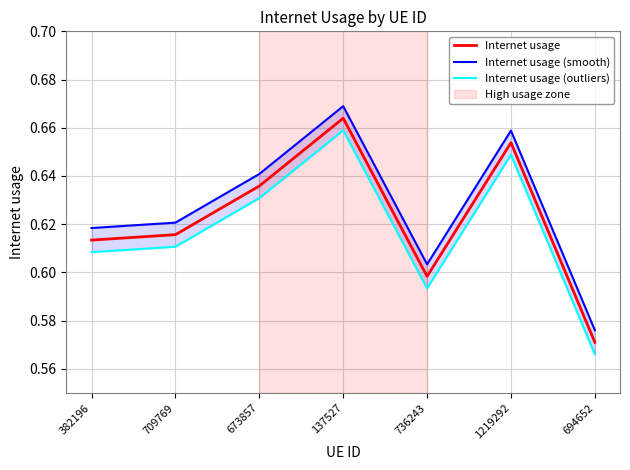

How many Internet usage (outliers) values are between 0 and 1?

7